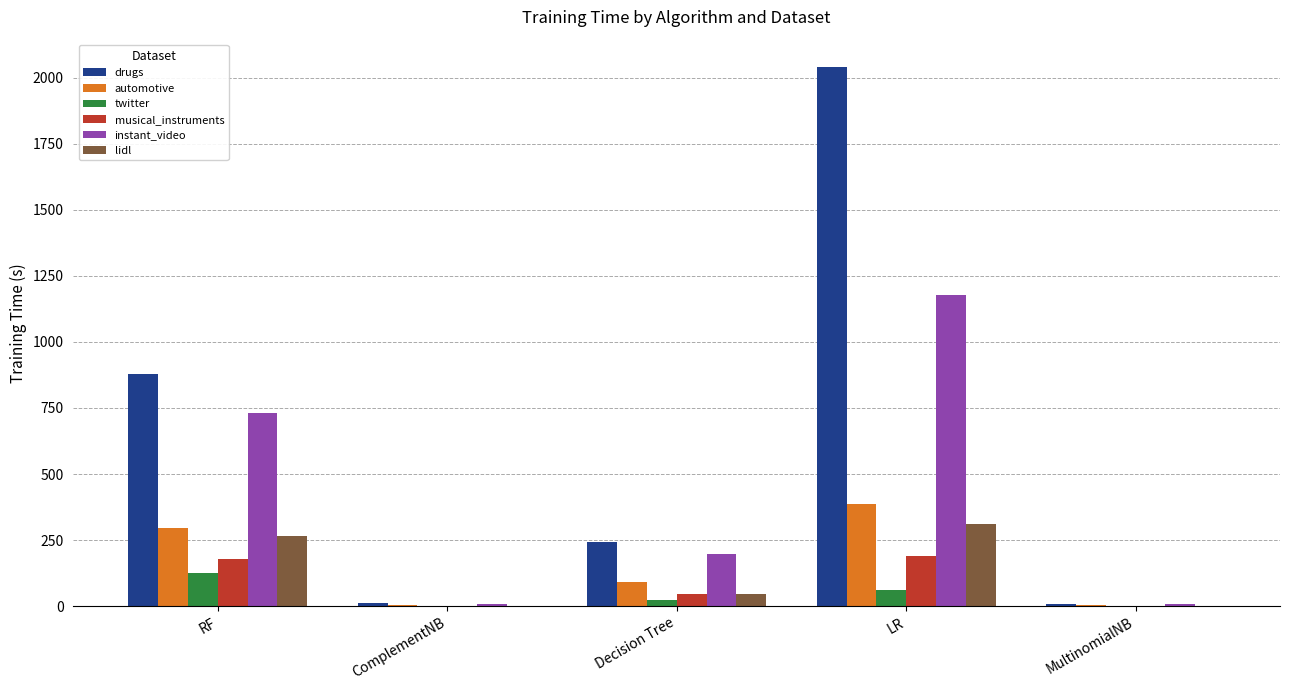

What is the maximum value for musical_instruments?

190.9